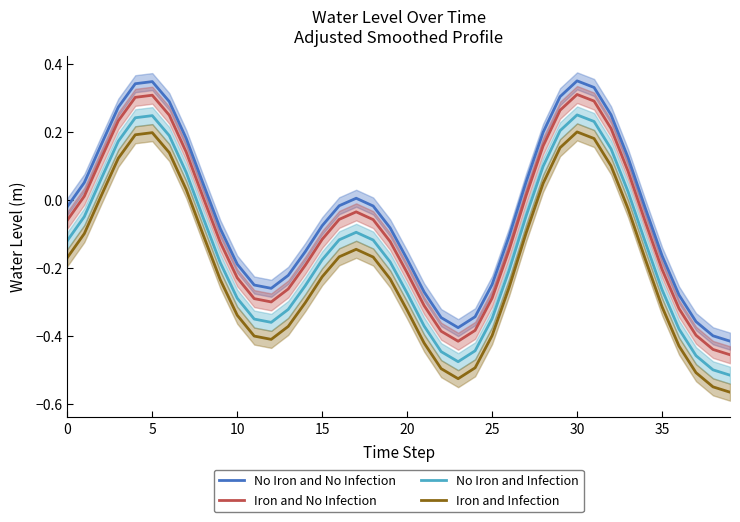

What is the highest value of the Iron and No Infection series?

0.3